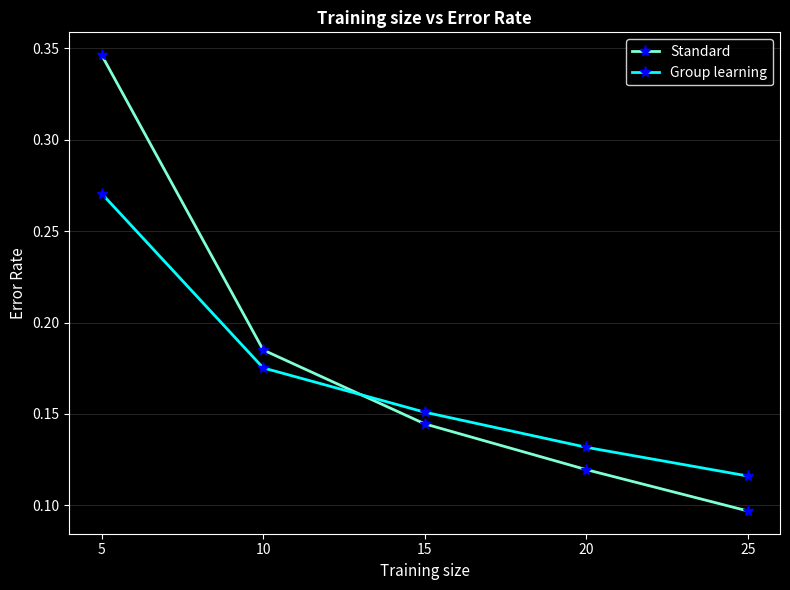

True or false: Standard has more than 0 interior local peaks.

False